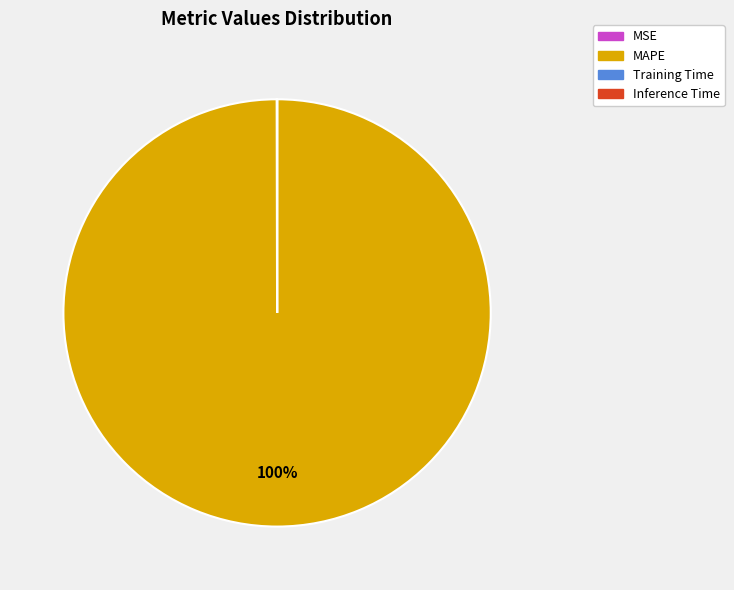

What is the largest slice in the pie chart?

MAPE